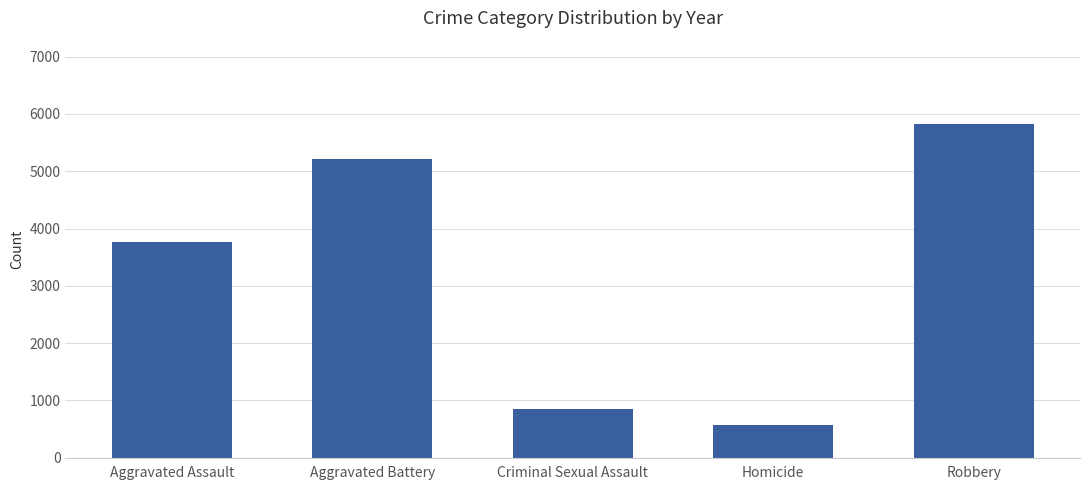

Is it true that the value at Aggravated Battery is 5218?

True